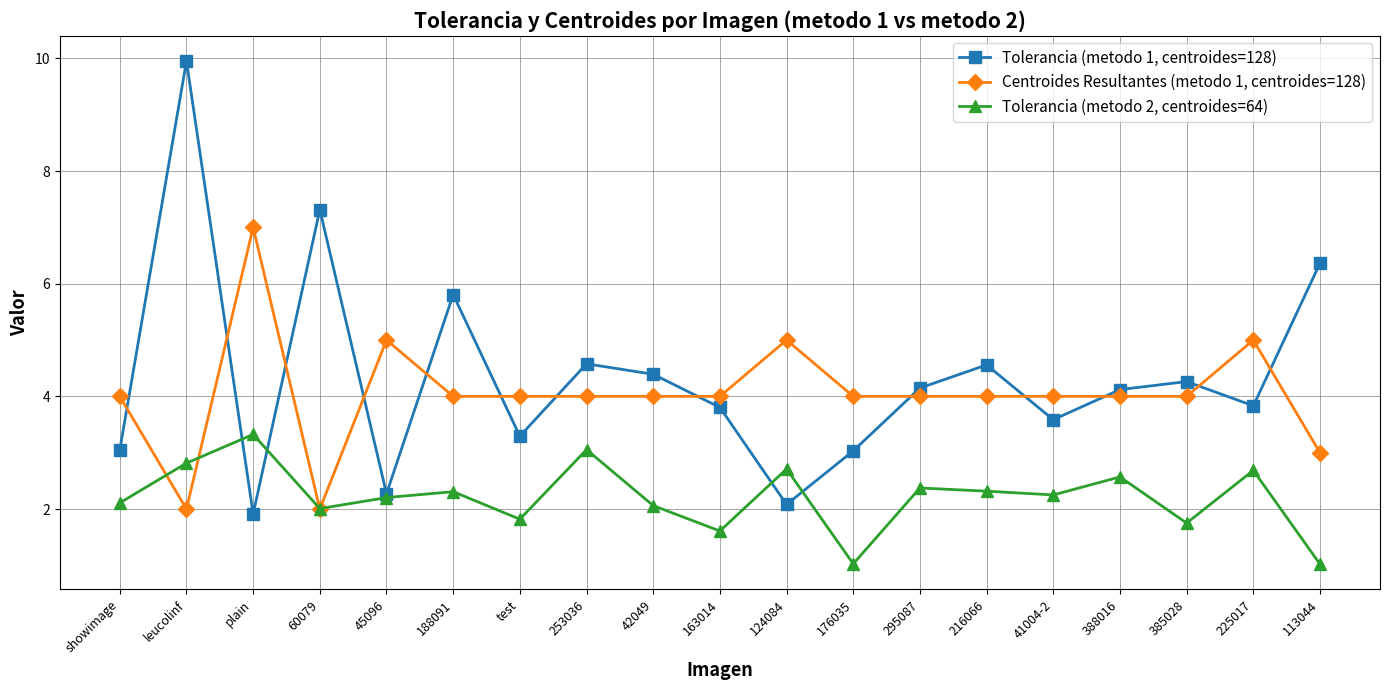

Which label corresponds to the largest value in the chart?

leucolinf